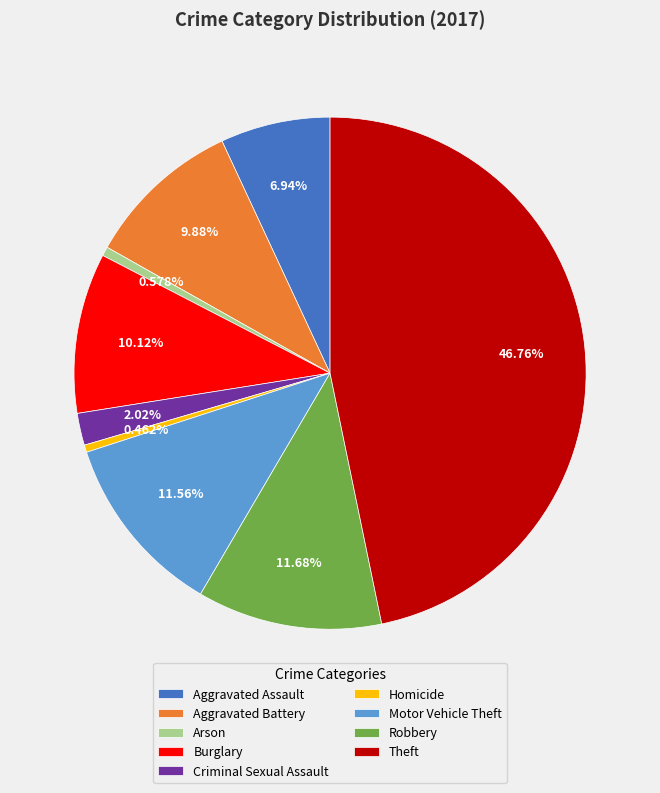

How many segments does this pie chart have?

9